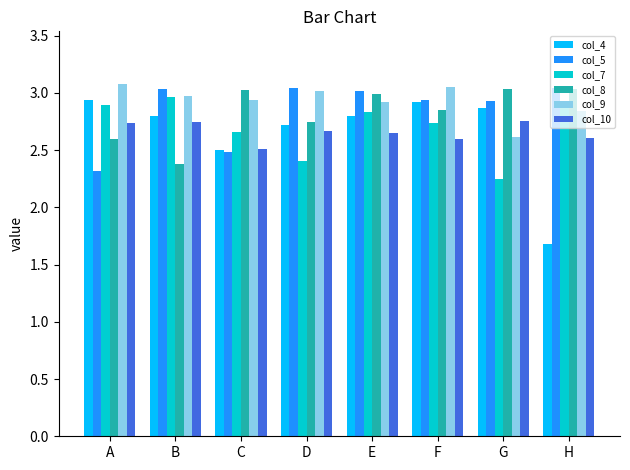

At A, list the series in order from smallest to largest.

col_5, col_8, col_10, col_7, col_4, col_9